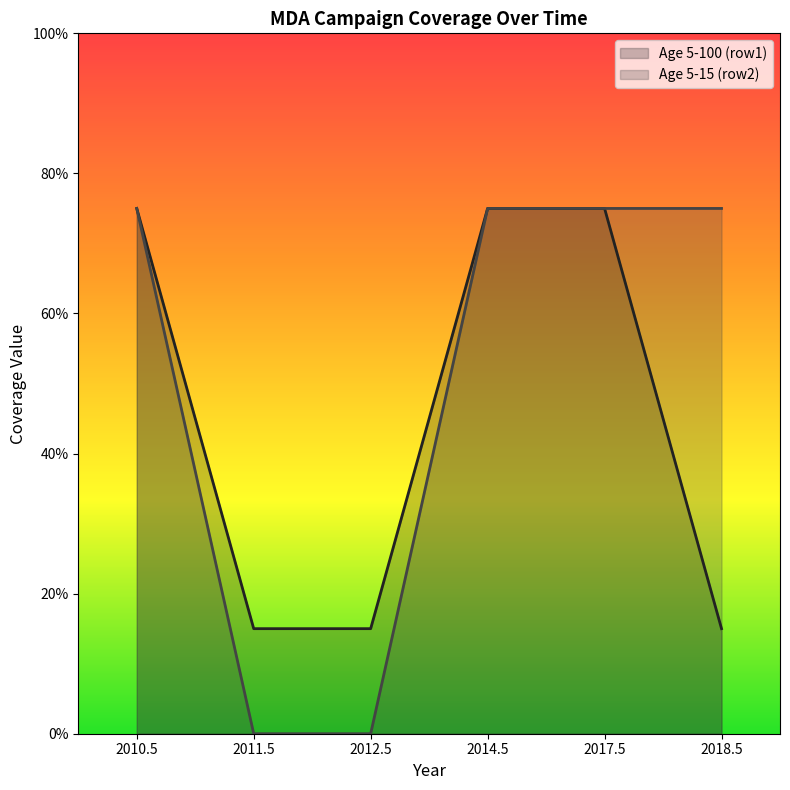

How many Age 5-15 (row2) values are between 0 and 1?

6